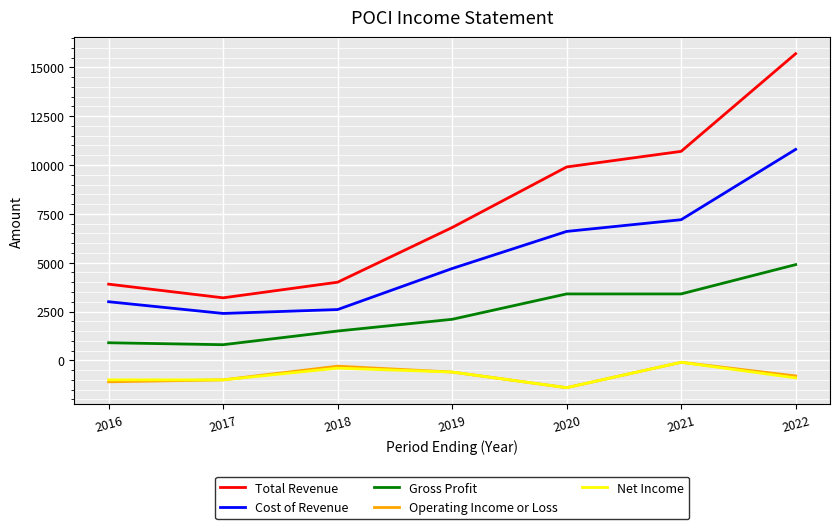

True or false: Operating Income or Loss and Total Revenue intersect in this chart.

False